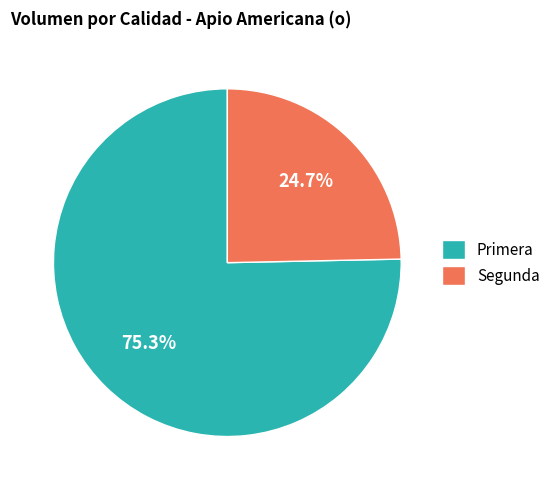

Is there any slice that represents more than half of the pie?

Yes